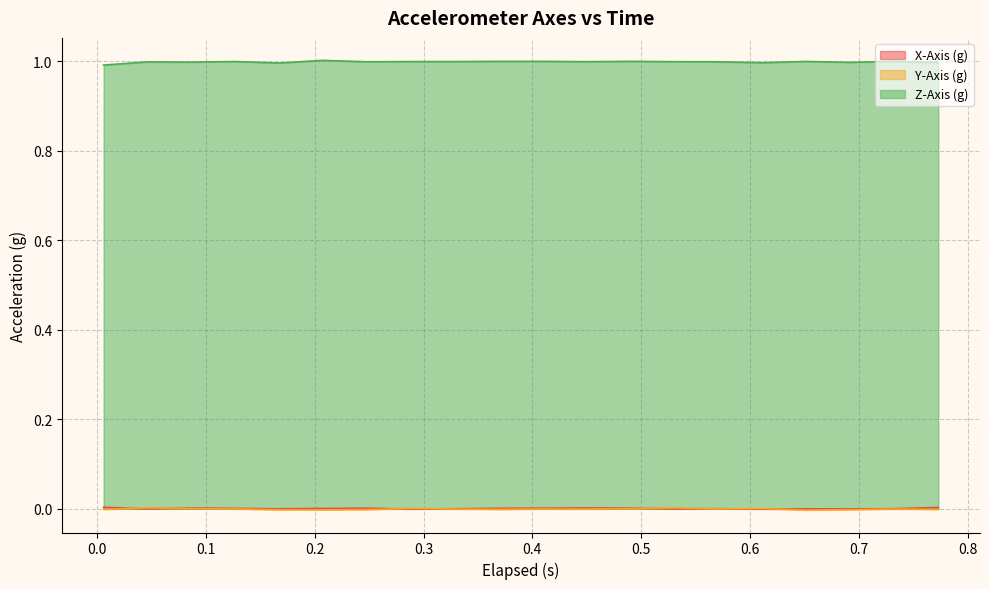

True or false: Z-Axis (g) and Y-Axis (g) cross at least once.

False